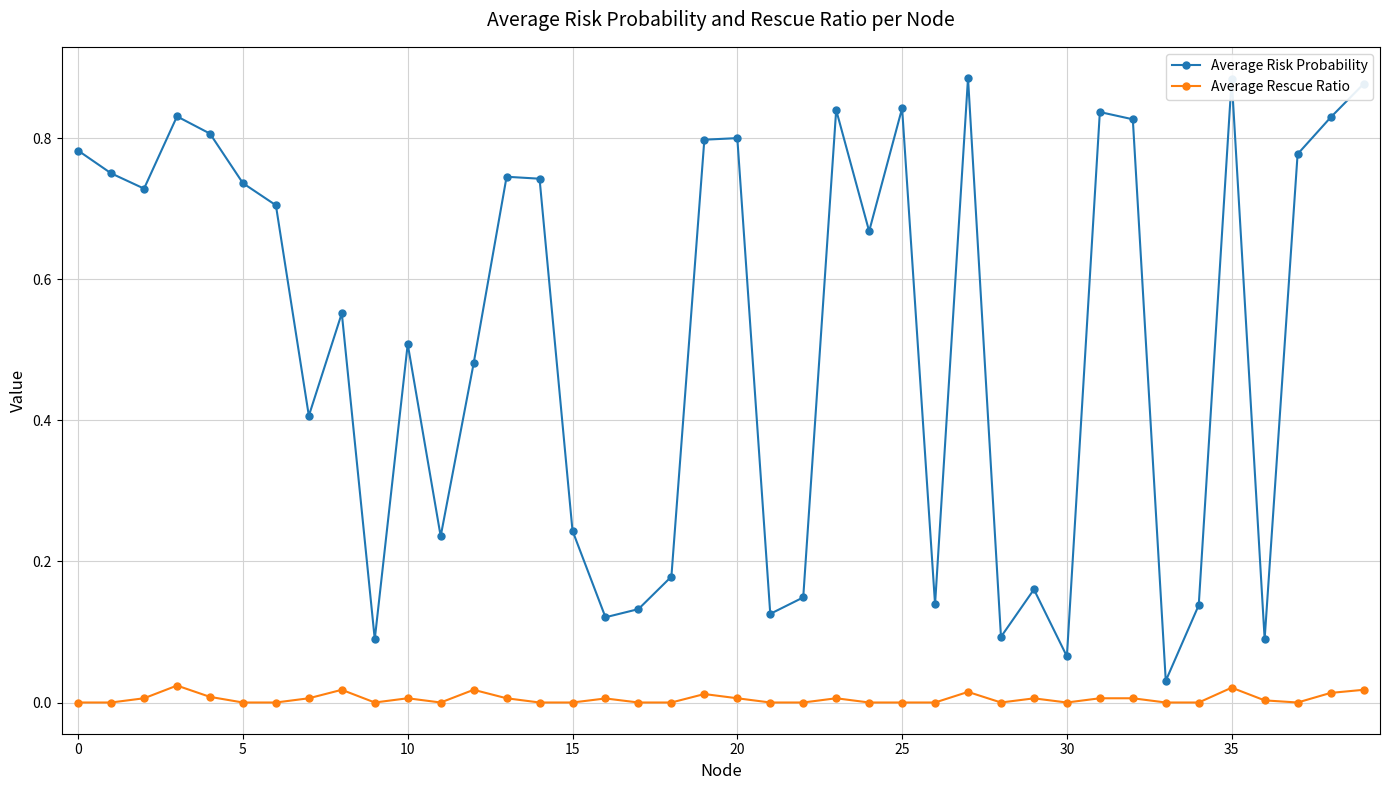

How many lines are shown in the chart?

2